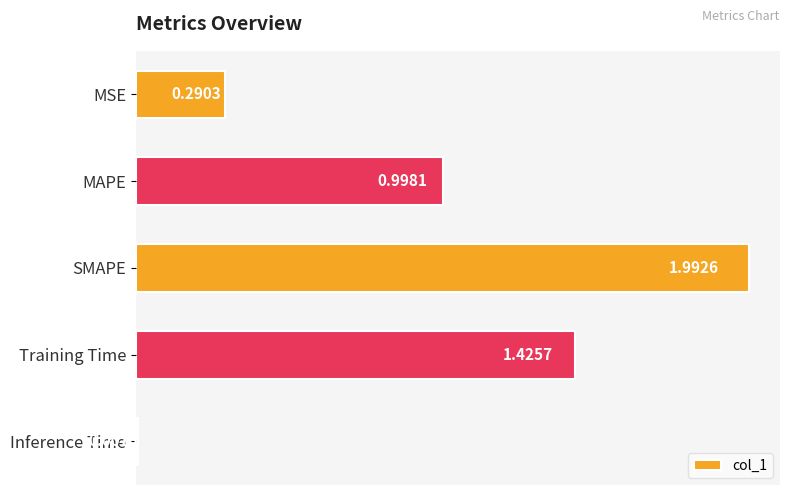

At which label is the value closest to 1?

MAPE